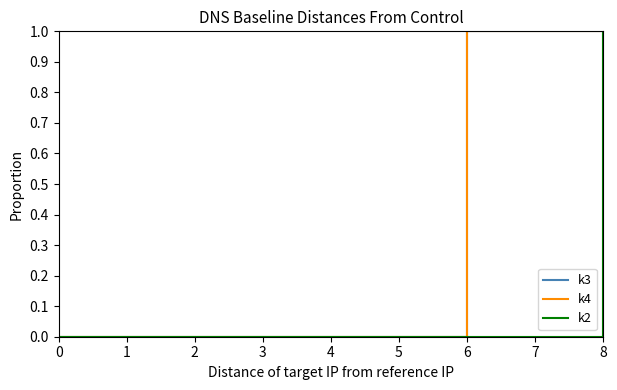

At how many categories does at least one series exceed 0?

3